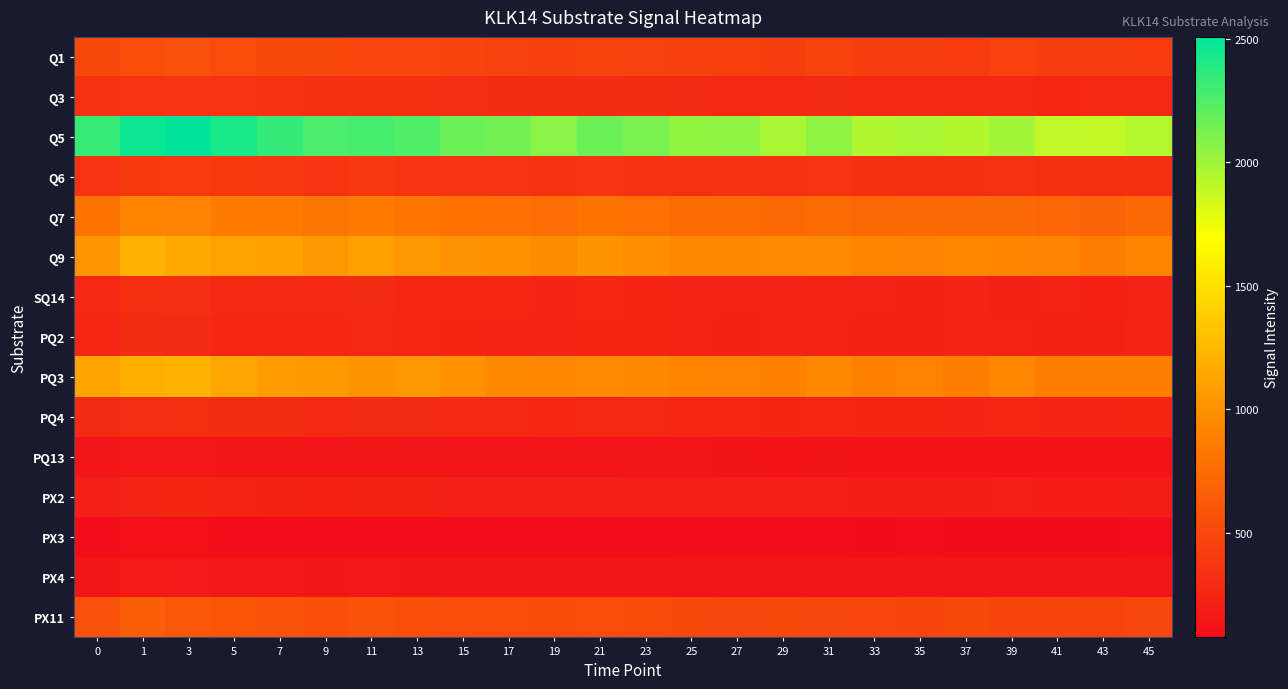

Which series changed the most between 0 and 37?

Q5